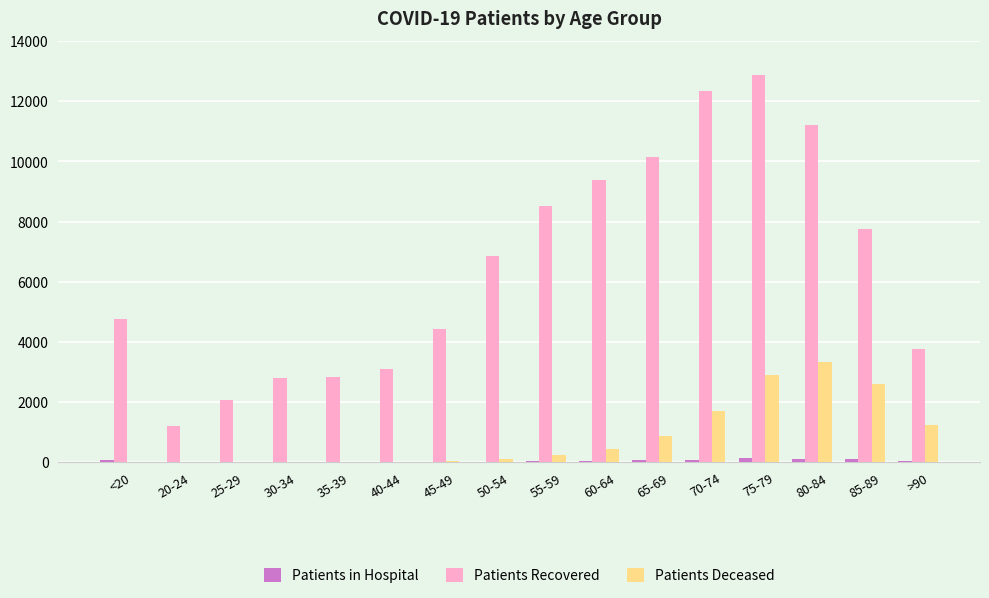

Count the number of data series in this chart.

3